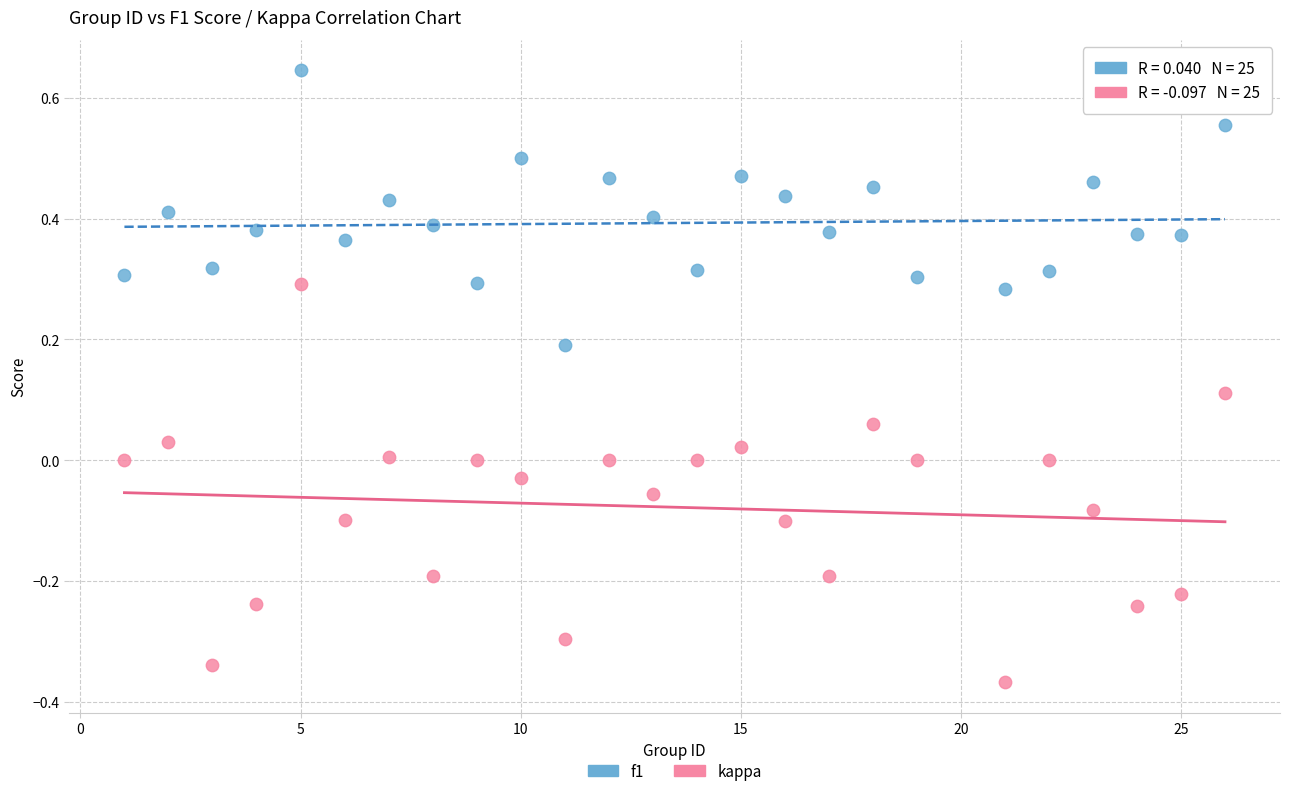

What are all the series names shown in the legend?

f1, kappa